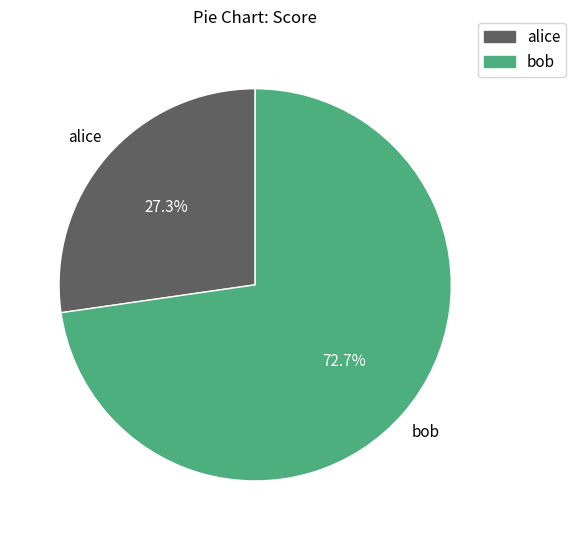

To the nearest percent, what portion does alice represent?

27%